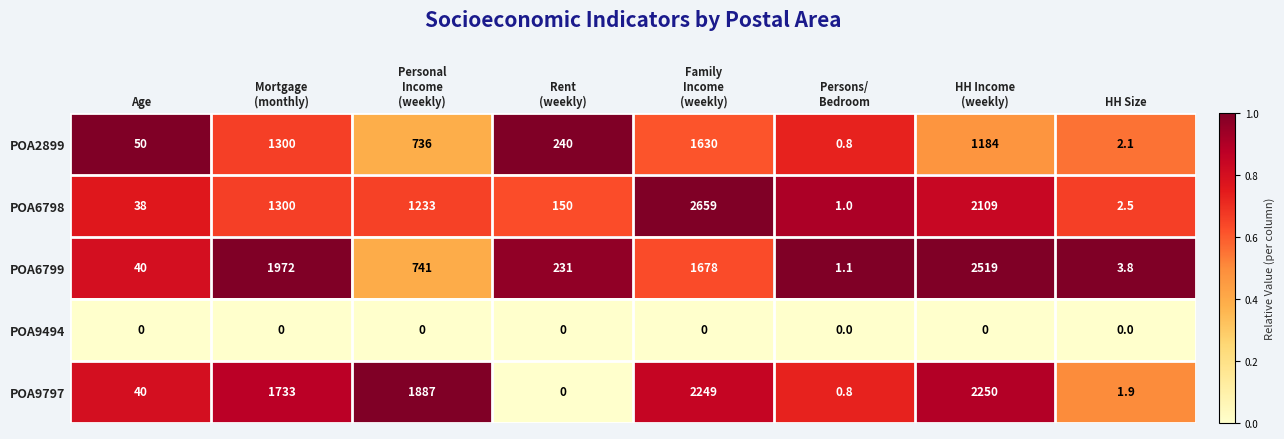

What is the maximum value shown in the chart?

2659.0